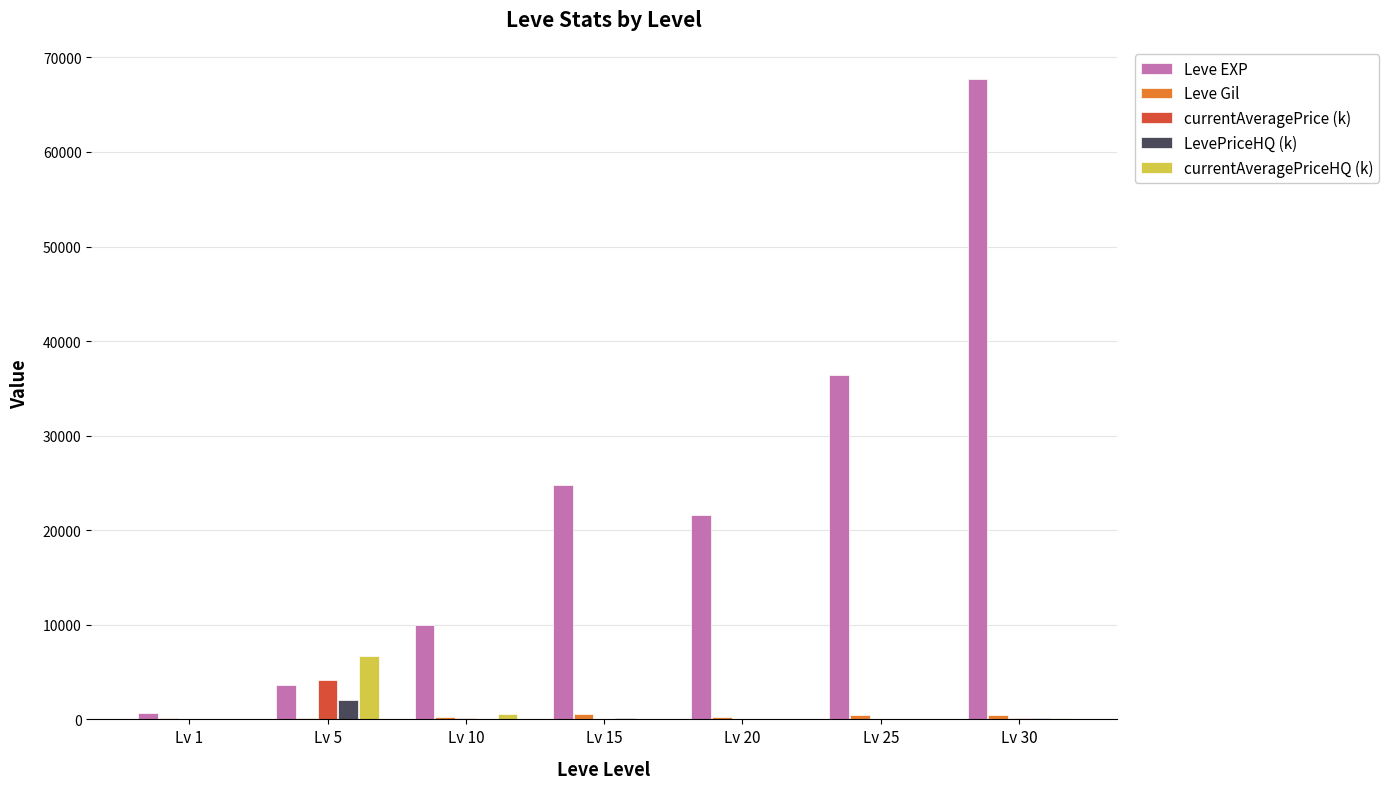

What is the greatest value displayed?

67730.0